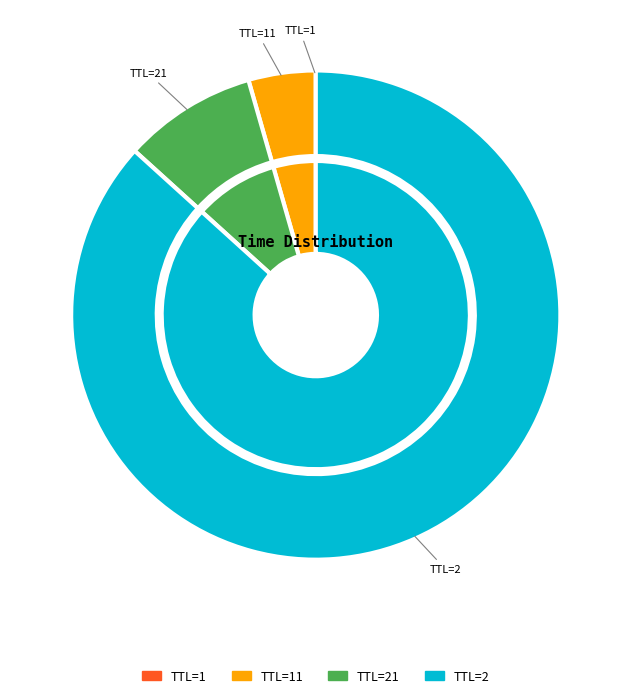

Count the number of slices in the pie.

4